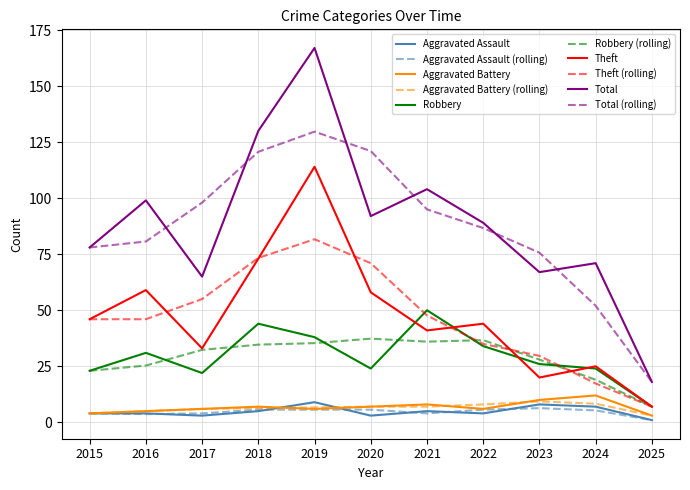

Which series has the largest total across all categories?

Total